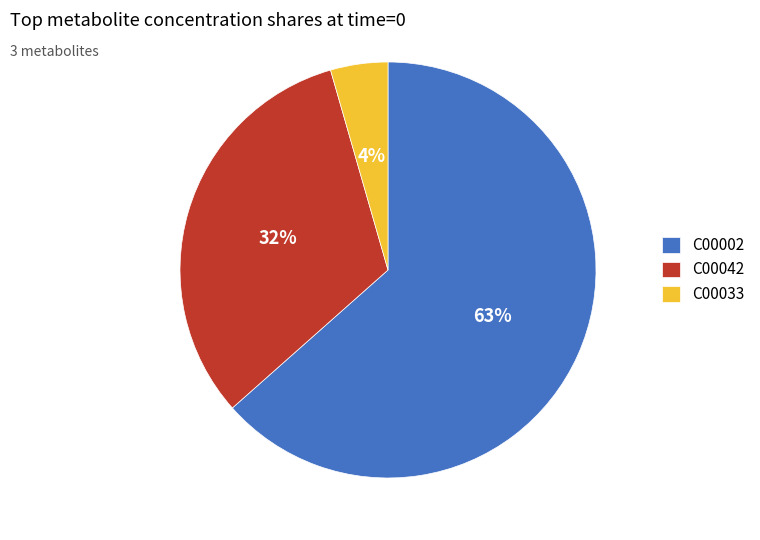

To the nearest percent, what is the average slice percentage?

33%